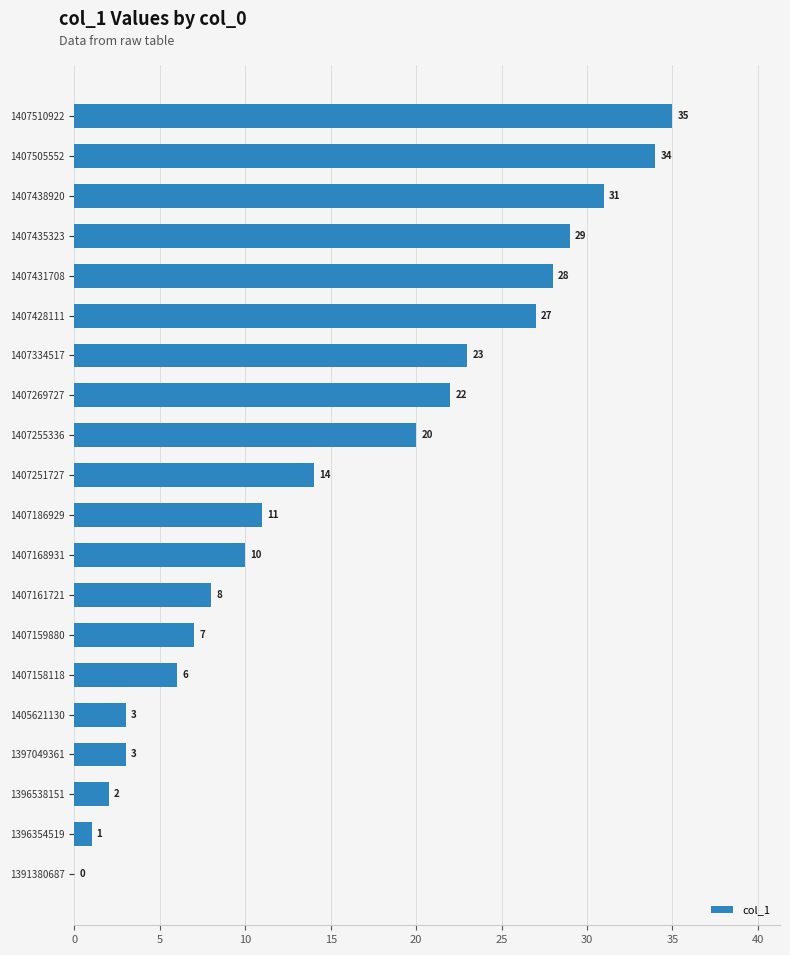

How many values are above zero?

19